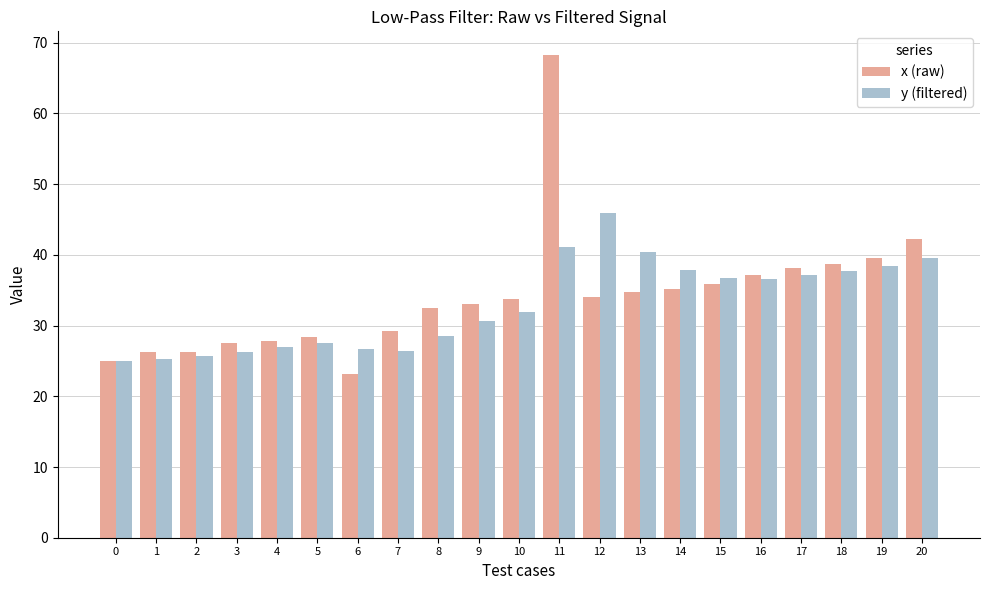

What is the spread (max minus min) of values at 15?

0.8